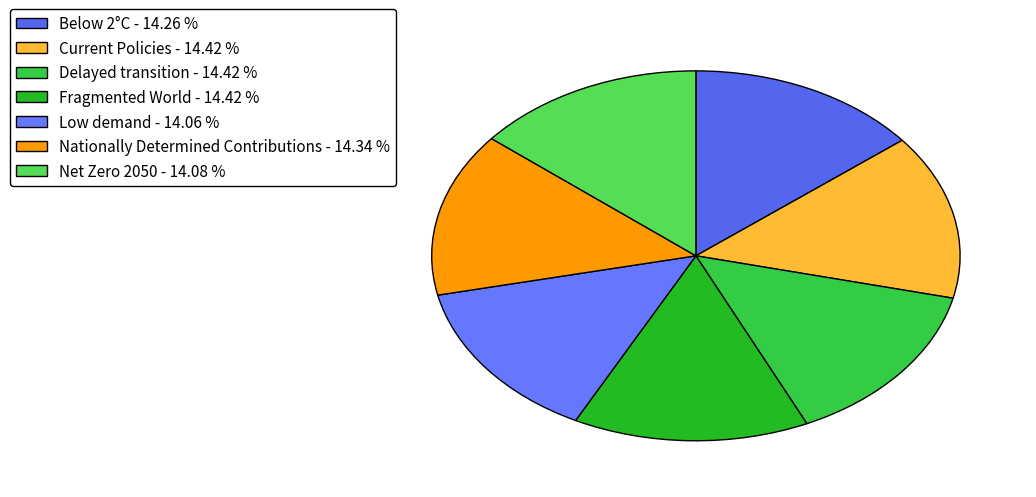

Count the number of slices in the pie.

7